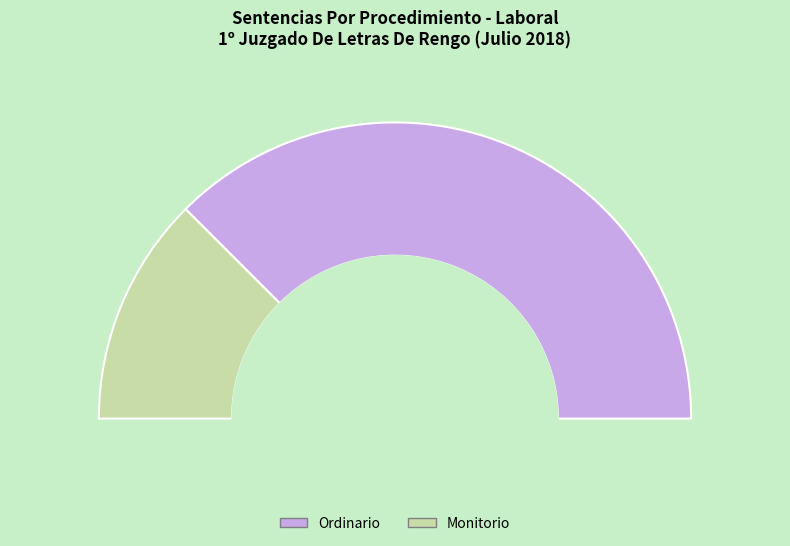

True or false: Monitorio accounts for 25% of the total.

True